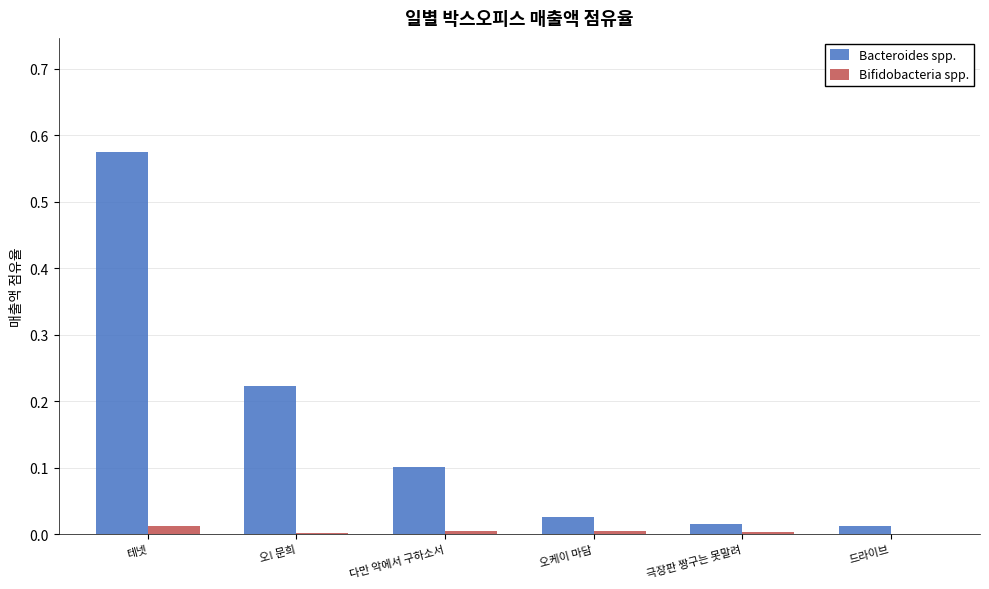

Which series changed the most between 오! 문희 and 드라이브?

Bacteroides spp.